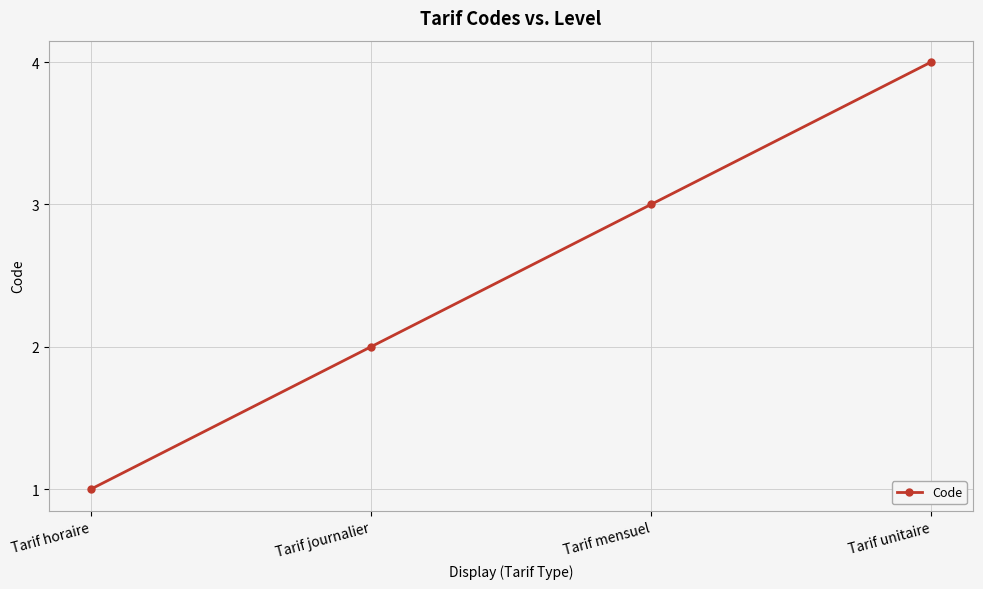

What is the label of the 4th point from the right?

Tarif horaire